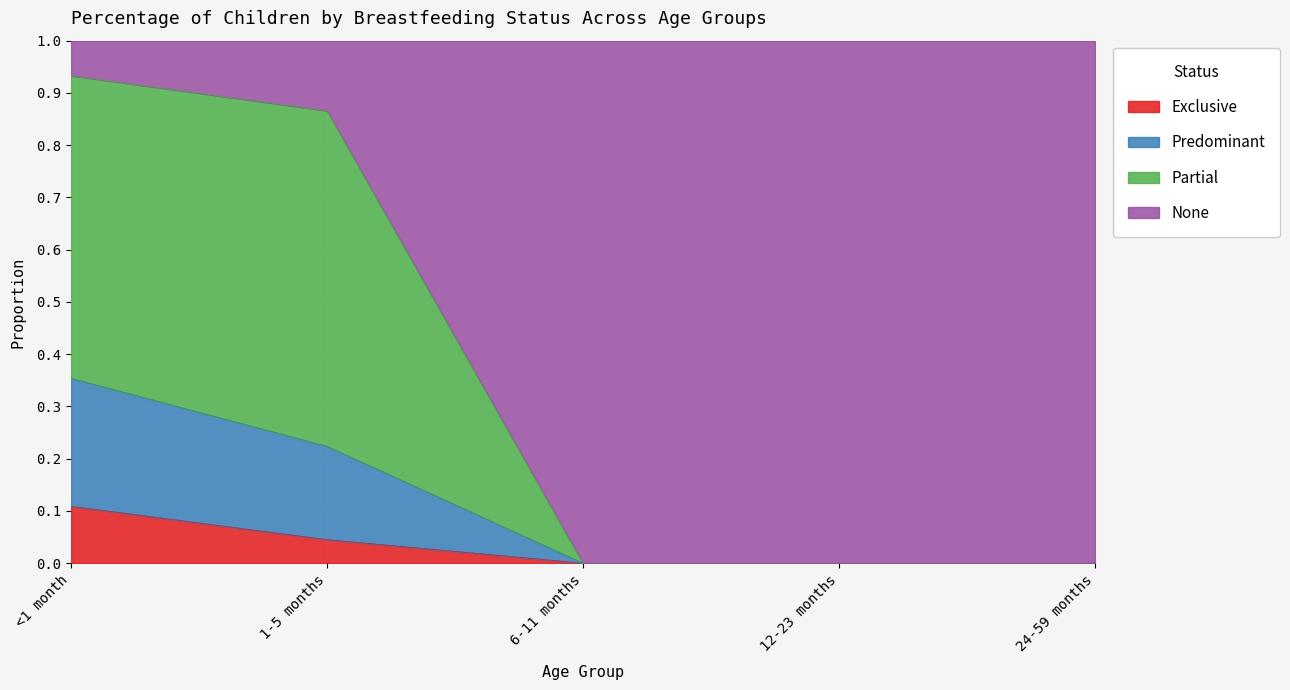

True or false: Predominant and Exclusive intersect in this chart.

False